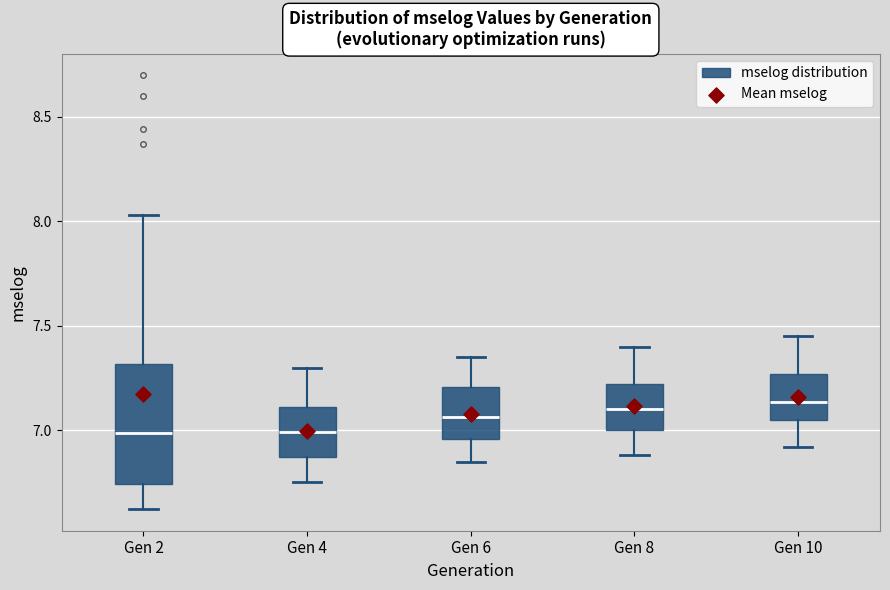

Which box is the tallest, from its lower edge to its upper edge?

Gen 2